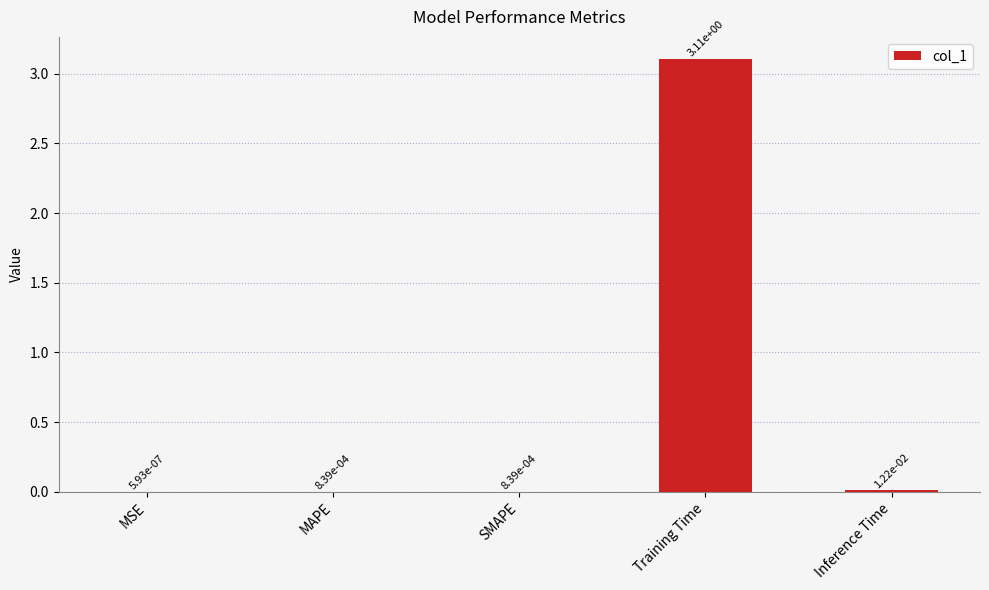

Are the bars grouped side by side (vs. stacked)?

No